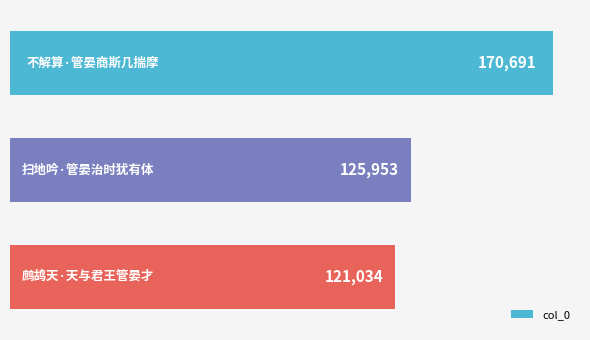

What is the value of the 2nd bar from the top?

125953